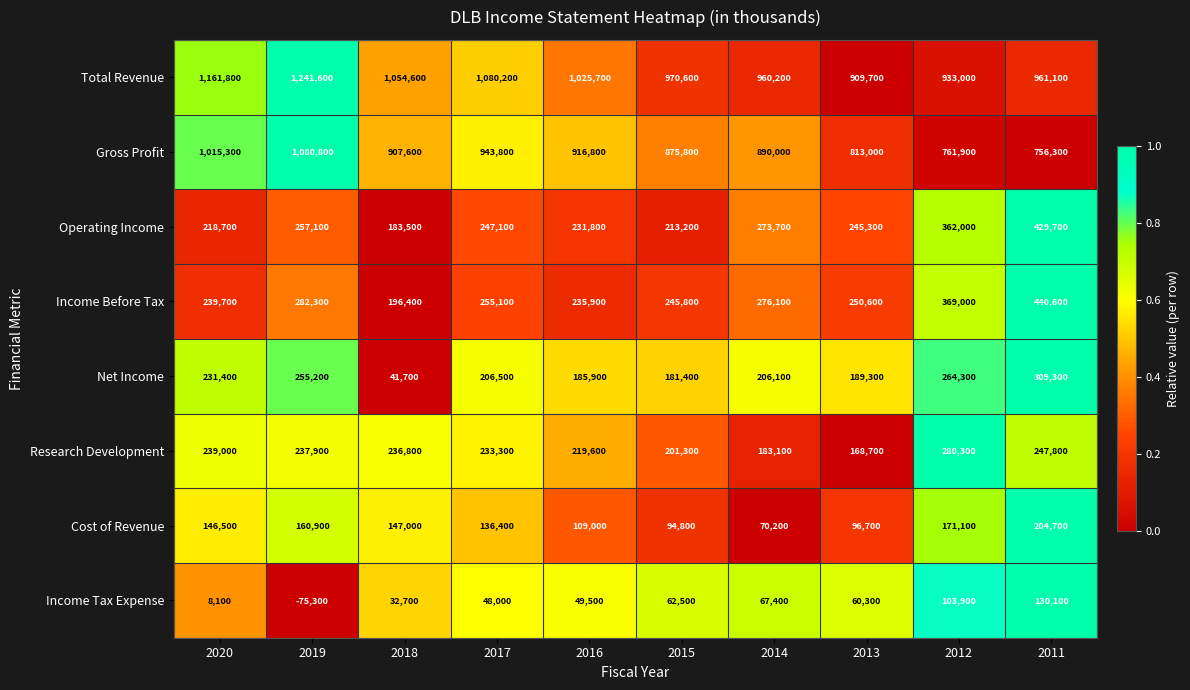

Which series changed the most between 2016 and 2013?

Total Revenue